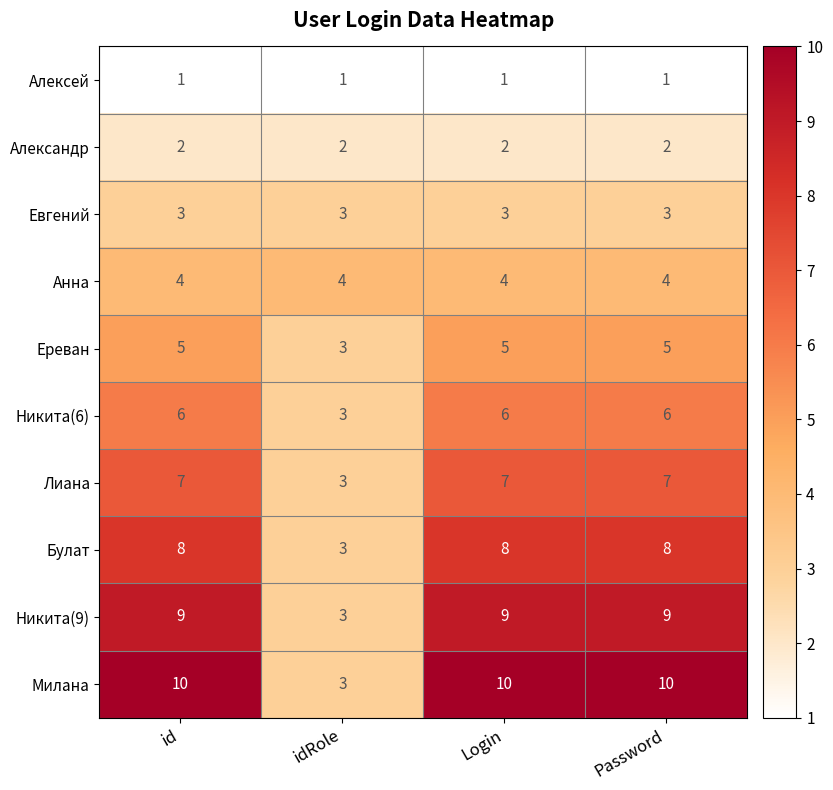

List the series in order of their peak value, lowest first.

Алексей, Александр, Евгений, Анна, Ереван, Никита(6), Лиана, Булат, Никита(9), Милана